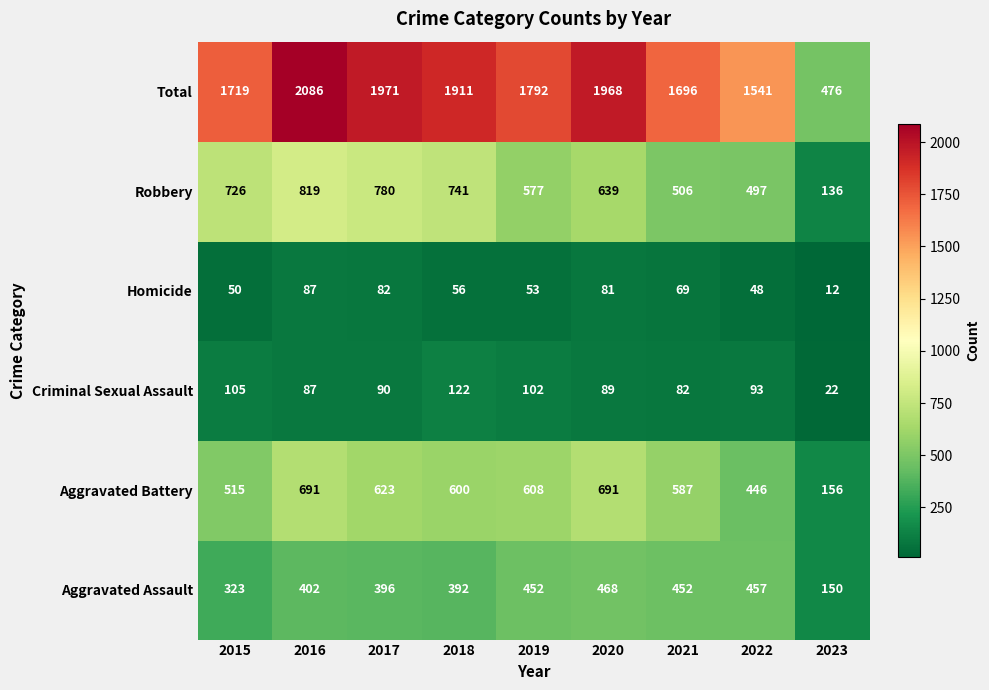

List the series in order of their peak value, highest first.

Total, Robbery, Aggravated Battery, Aggravated Assault, Criminal Sexual Assault, Homicide